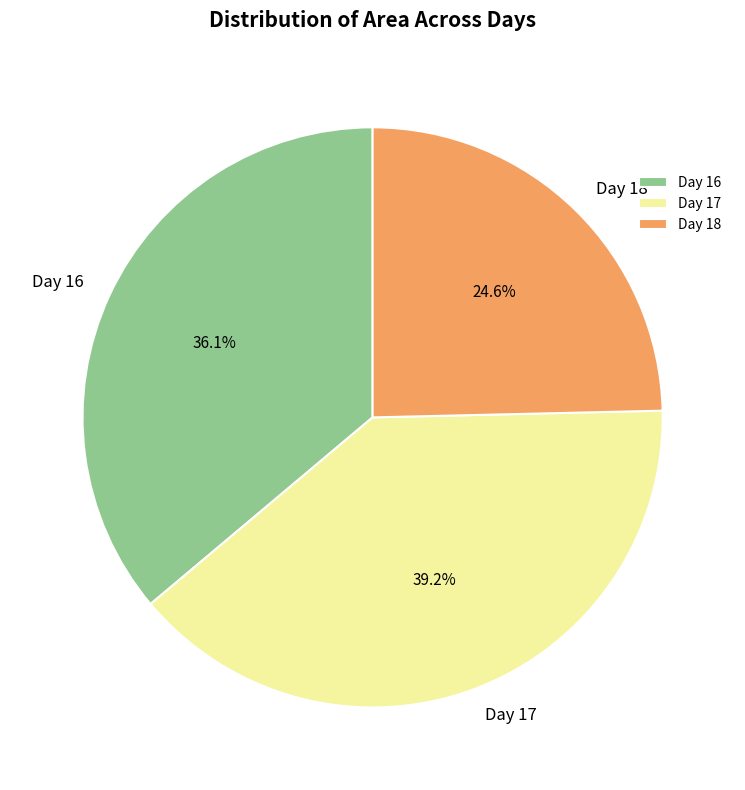

What is the ratio of the value at Day 18 to the value at Day 16?

0.7